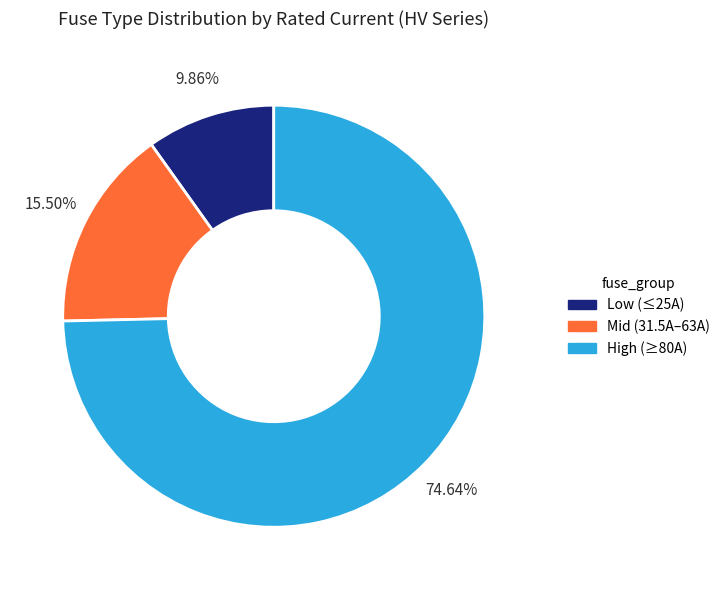

Is there any slice that represents more than half of the pie?

Yes